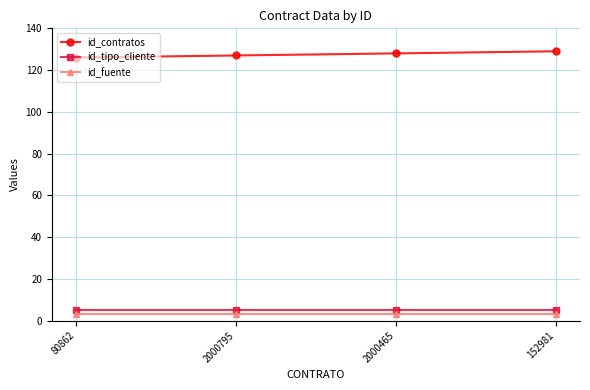

Reading right to left, what are all the values shown in this chart?

id_contratos: 129	128	127	126
id_tipo_cliente: 5	5	5	5
id_fuente: 3	3	3	3